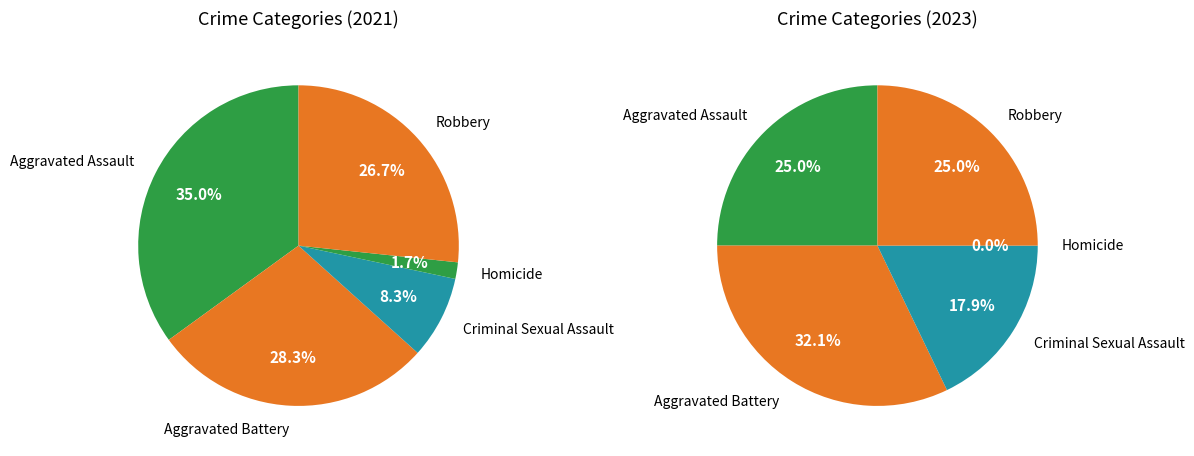

Is the sum of 2 and values_2021 greater than half?

No